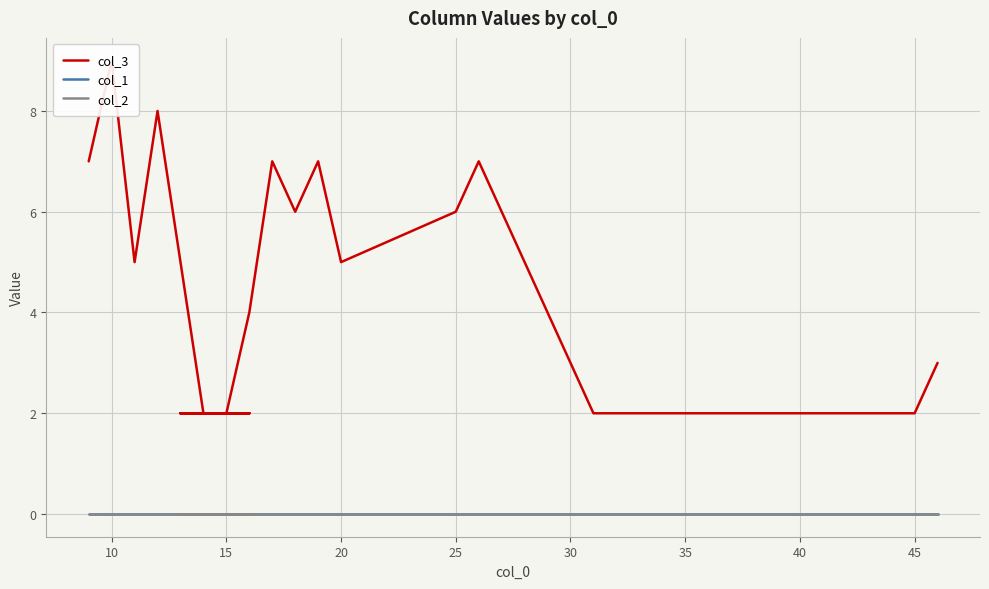

Where is the first local maximum for col_3?

10